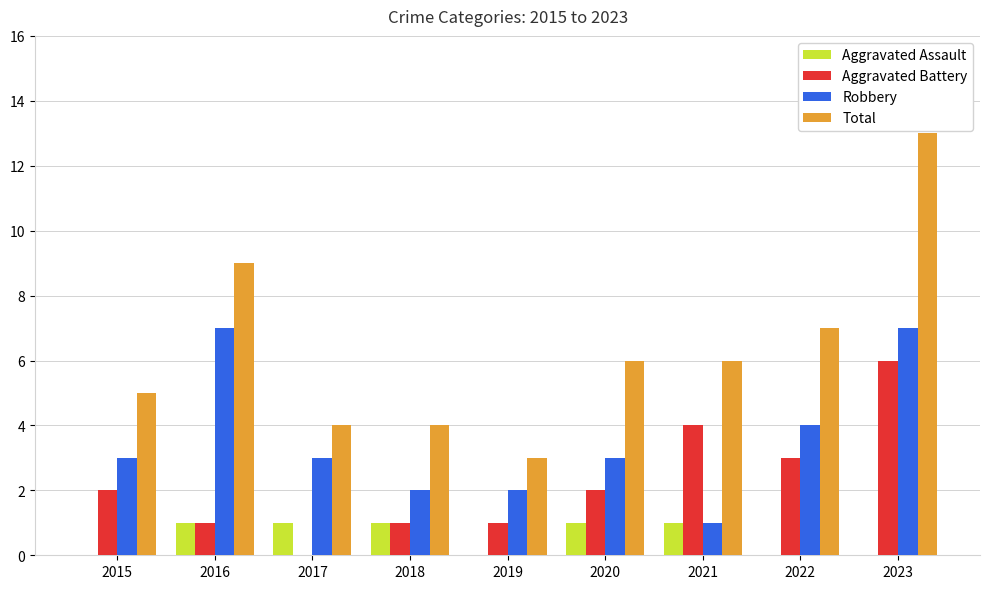

What is the total value across all series at 2018?

8